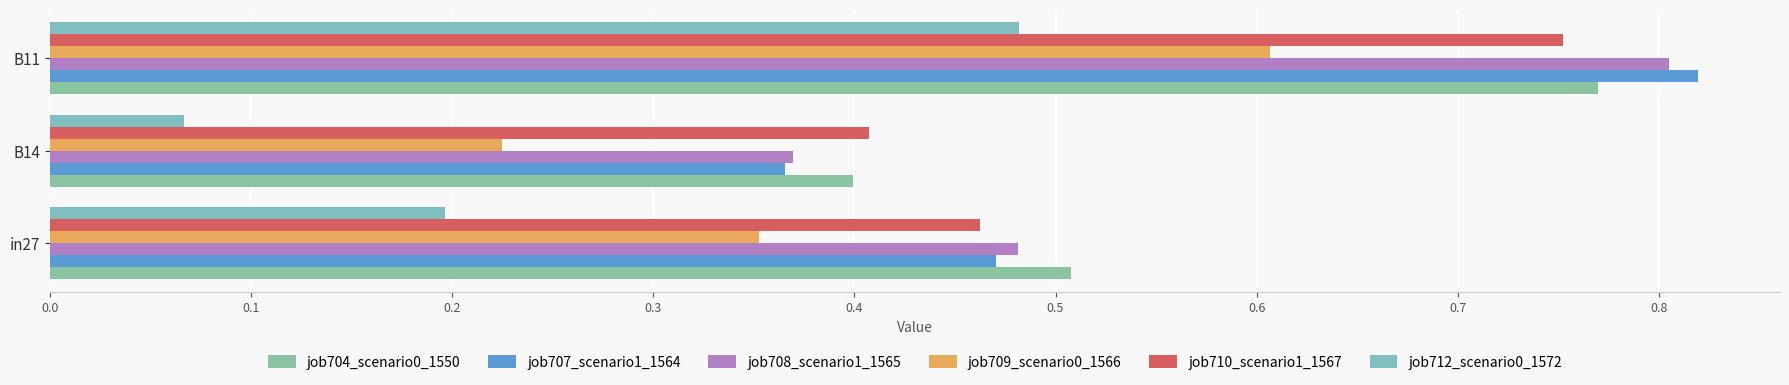

Count the job709_scenario0_1566 values in the range 0 to 1.

3